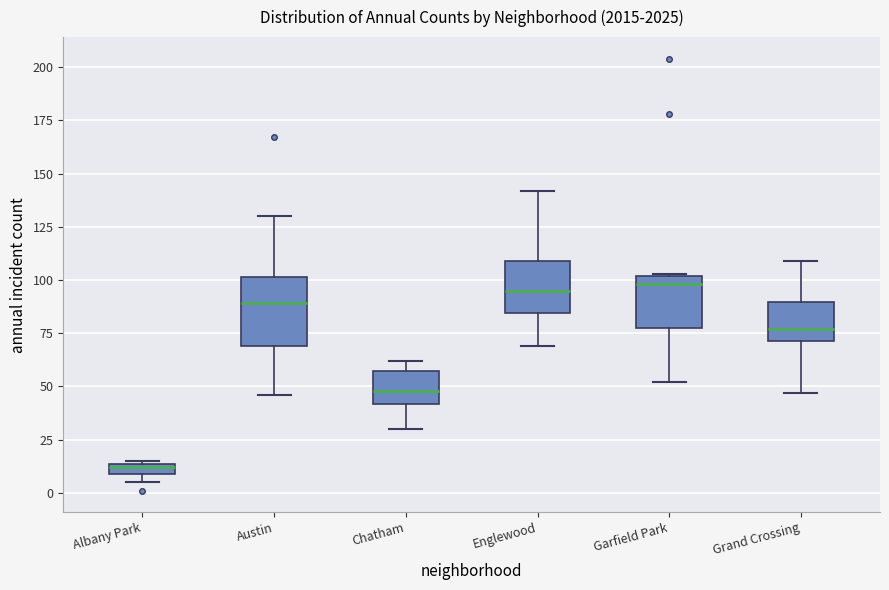

Which box's median line is the lowest?

Albany Park